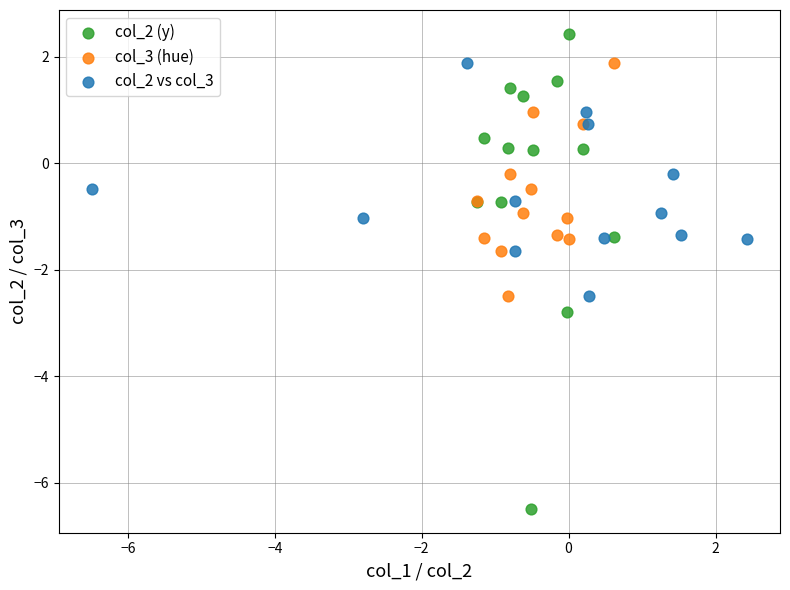

Which series has the largest Y range (max minus min)?

col_2 (y)